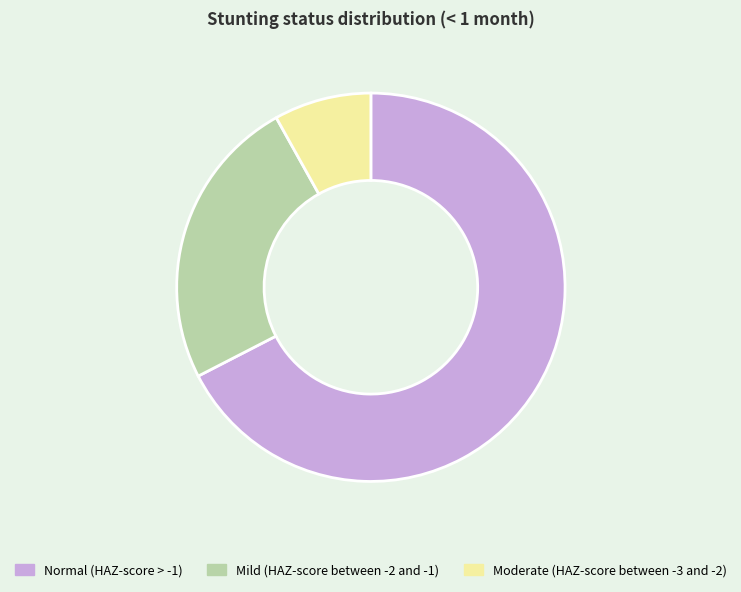

The Normal (HAZ-score > -1) slice represents 79% of the pie. True or false?

False